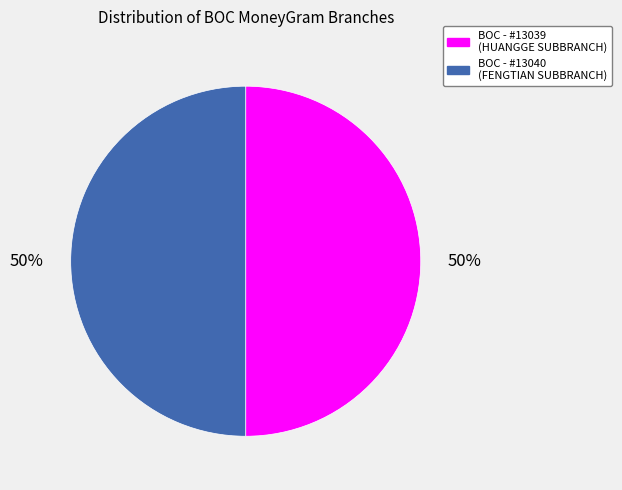

To the nearest percent, what is the average slice percentage?

50%